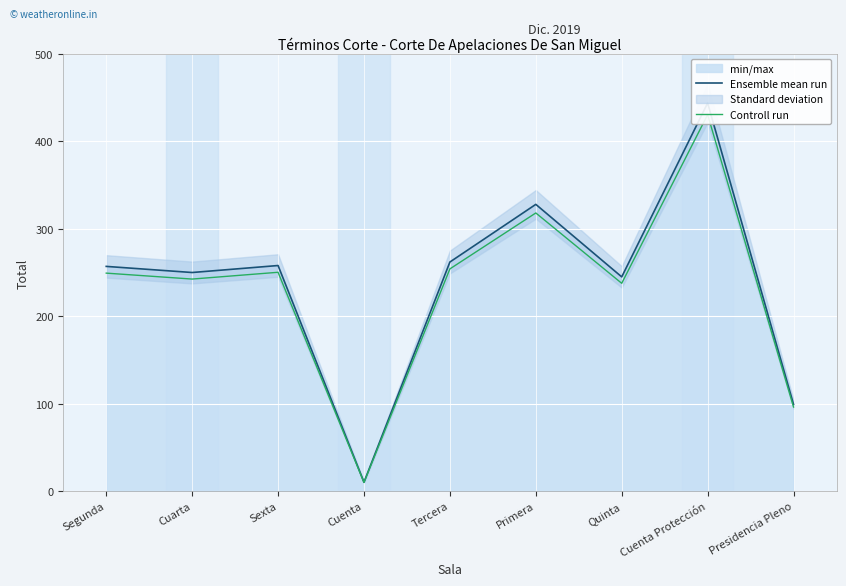

What is the value of the Controll run point at the 9th from the left?

96.0